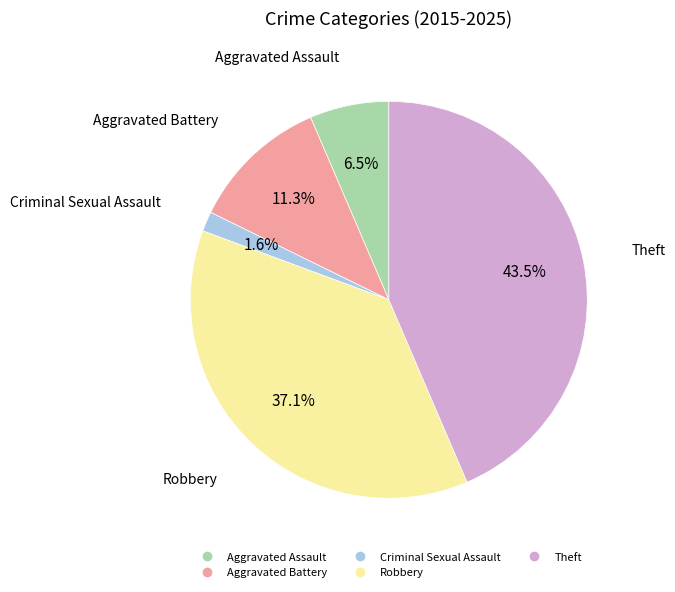

Which has a higher value, Robbery or Criminal Sexual Assault?

Robbery